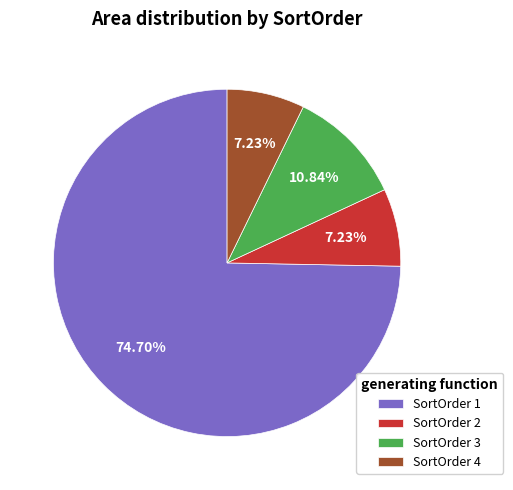

How many slices are in this pie chart?

4